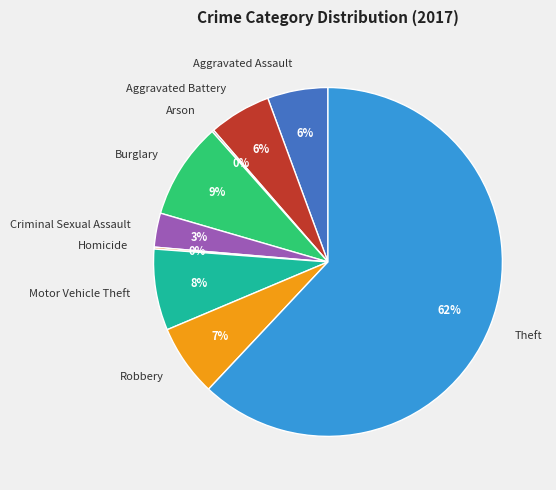

Which category has the biggest portion of the pie?

Theft